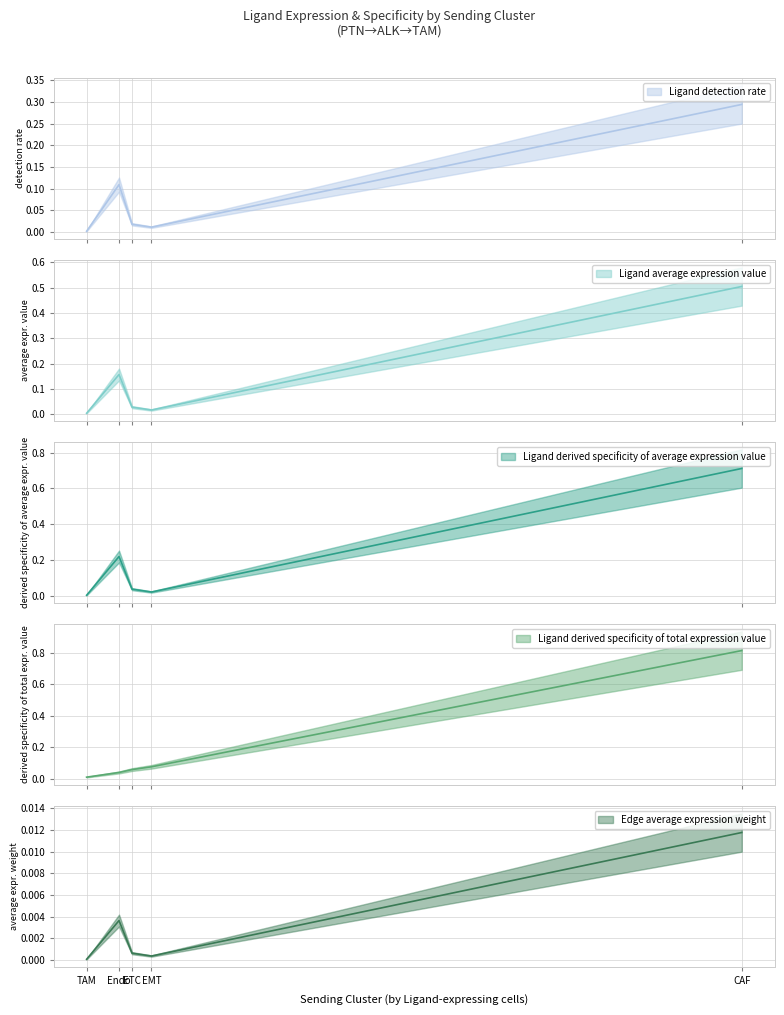

At CAF, list the series in order from largest to smallest.

Ligand derived specificity of total expression value, Ligand derived specificity of average expression value, Ligand average expression value, Ligand detection rate, Edge average expression weight